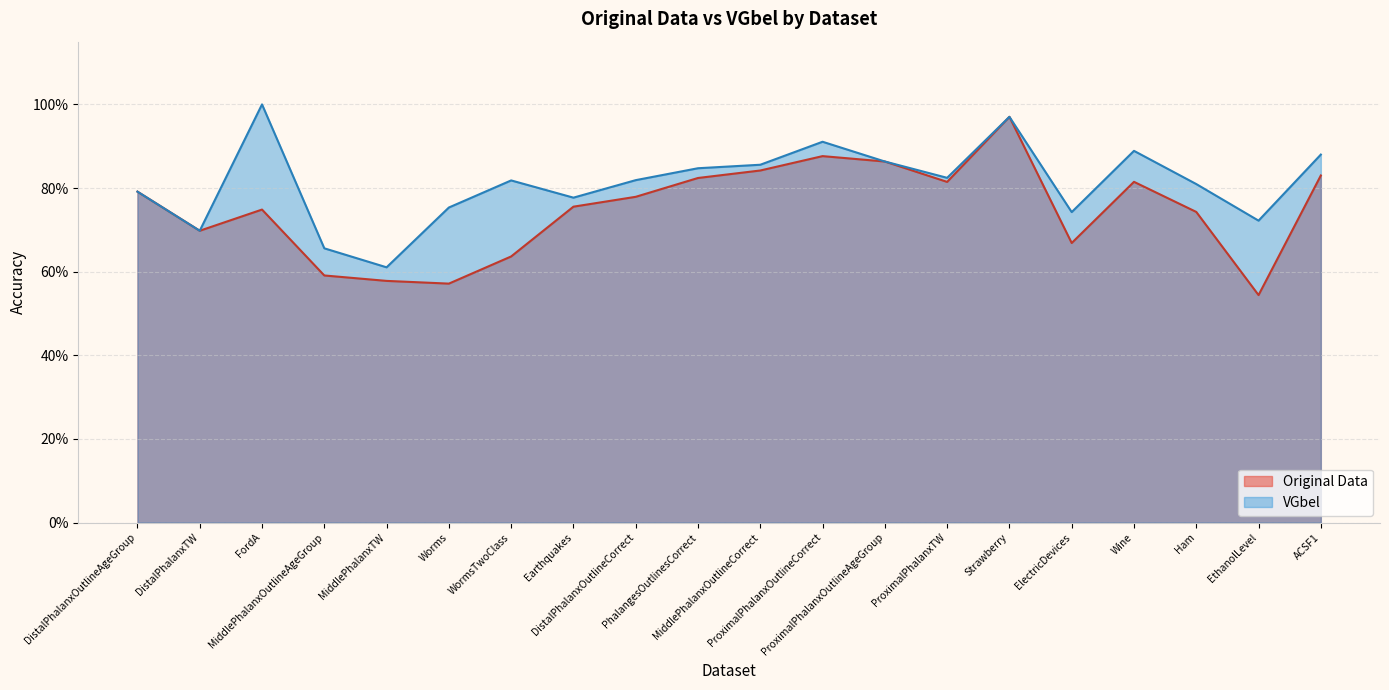

What are all the series names shown in the legend?

Original Data, VGbel